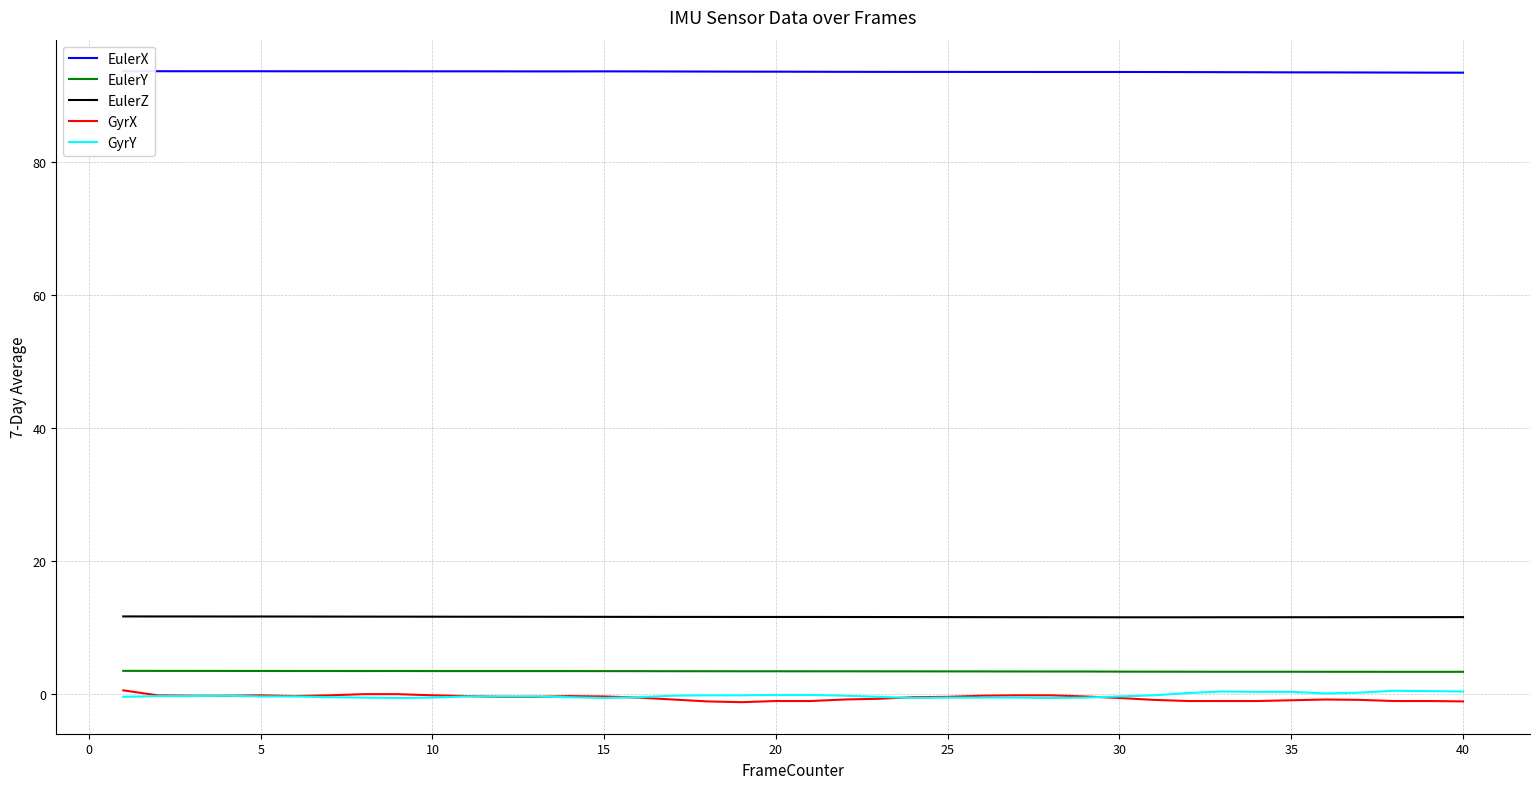

What is the difference between the second highest and second lowest values in the EulerY series?

0.1